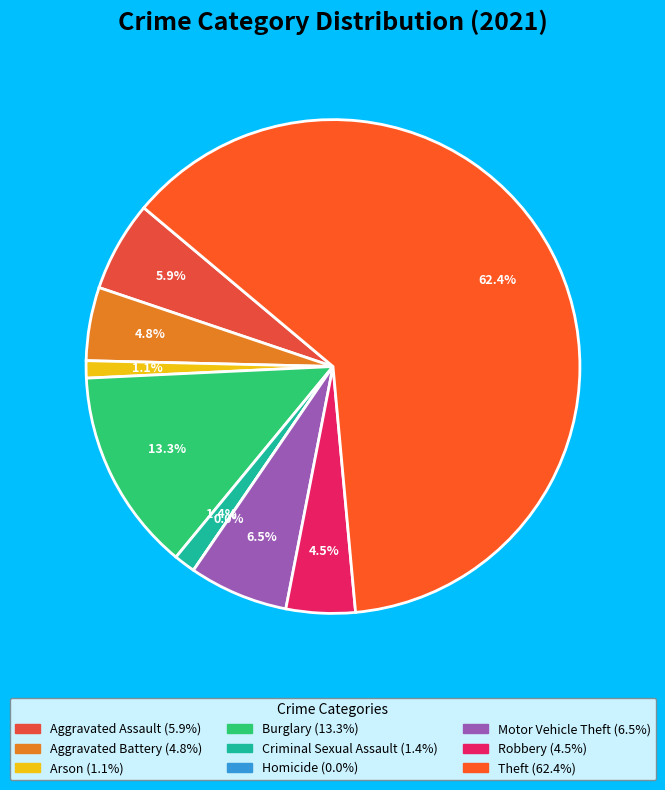

To the nearest percent, what is the combined percentage of Motor Vehicle Theft and Aggravated Battery?

11%